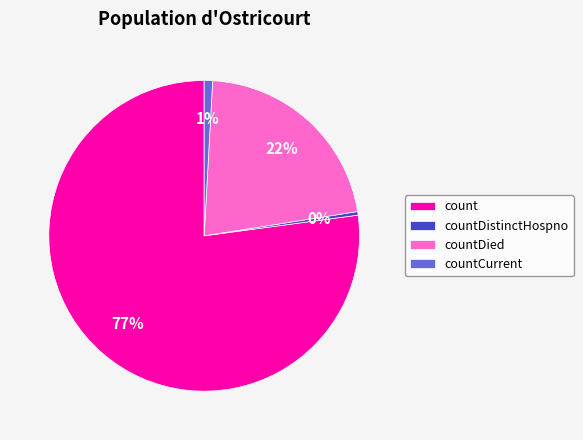

To the nearest percent, what is the difference between the largest and smallest slice percentages?

77%